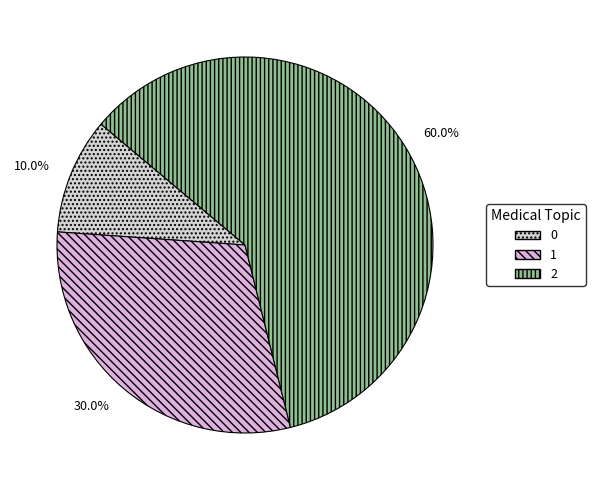

How much of the chart is everything except 2?

40.0%